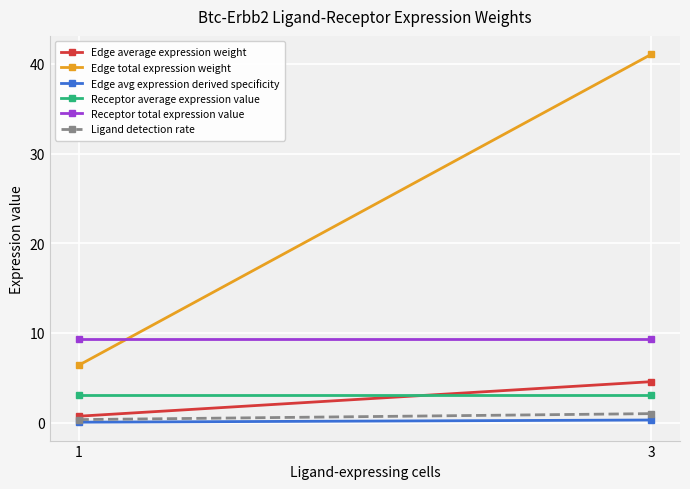

What is the sum of the Edge avg expression derived specificity values at 1 and 3?

0.3